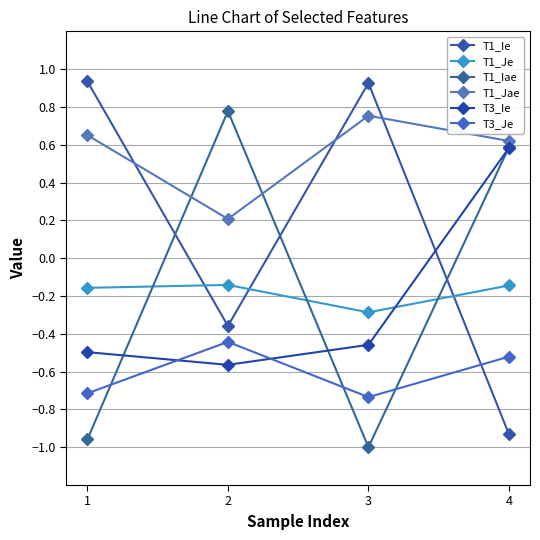

What is the value of the T1_Iae point at the 3rd from the left?

-1.0